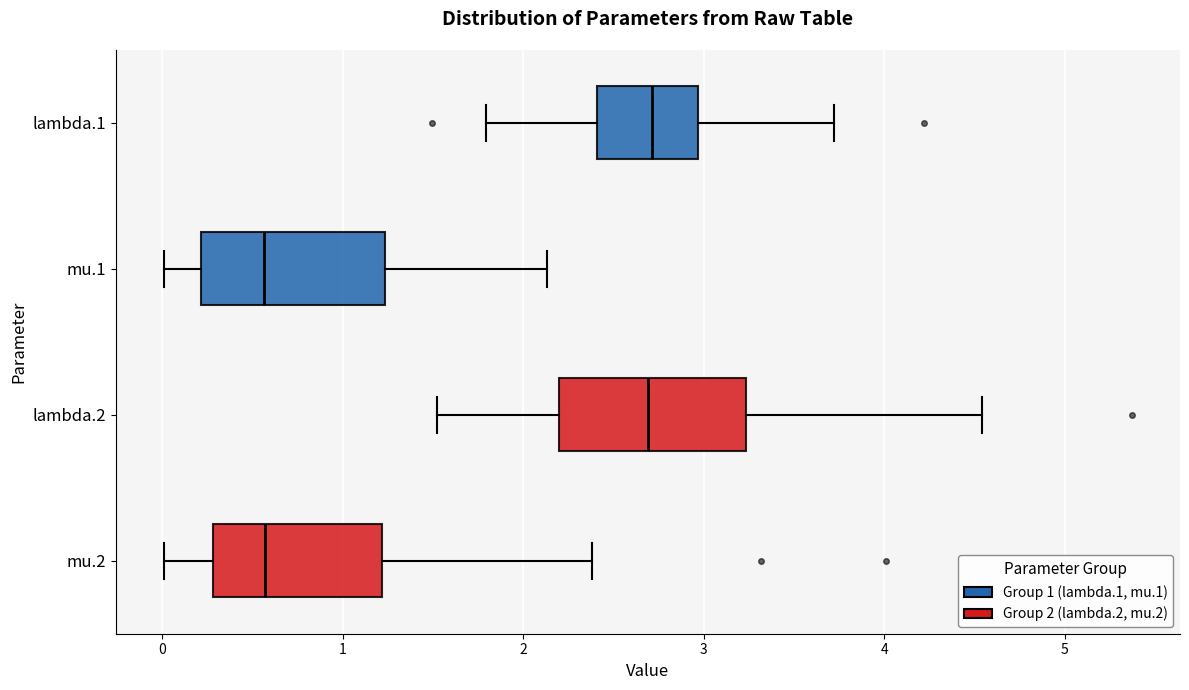

Reading bottom to top, read every box against the x-axis: the position of its median line, the range the box covers, and the ends of its whiskers. The values are not printed on the chart, so give them approximately, as read against the axis.

mu.2: median 0.6, box 0.3 to 1.2, whiskers 0.0 to 2.4
lambda.2: median 2.7, box 2.2 to 3.2, whiskers 1.5 to 4.5
mu.1: median 0.6, box 0.2 to 1.2, whiskers 0.0 to 2.1
lambda.1: median 2.7, box 2.4 to 3.0, whiskers 1.8 to 3.7